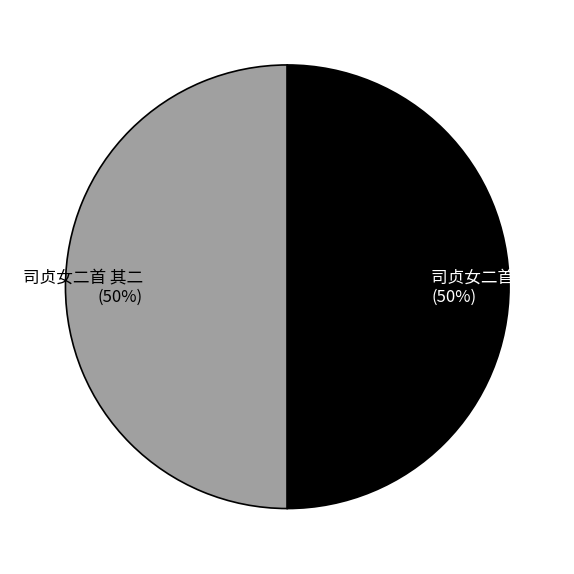

To the nearest percent, what is the average slice percentage?

50%